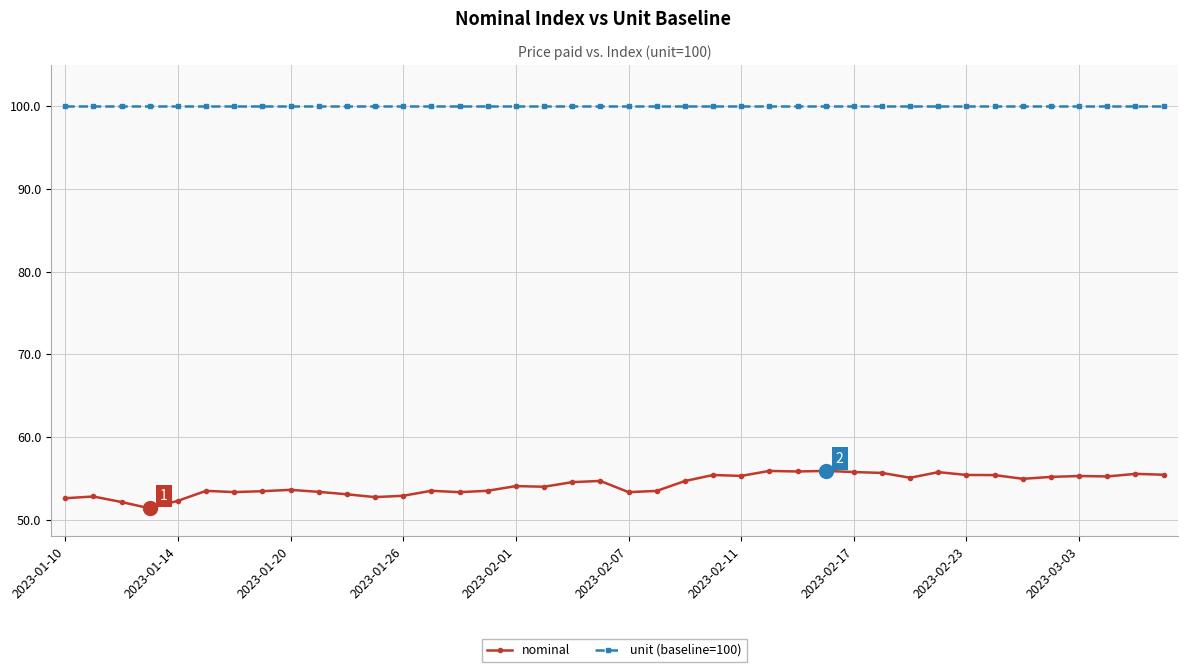

What is the value of the unit (baseline=100) point at the 24th from the left?

100.0